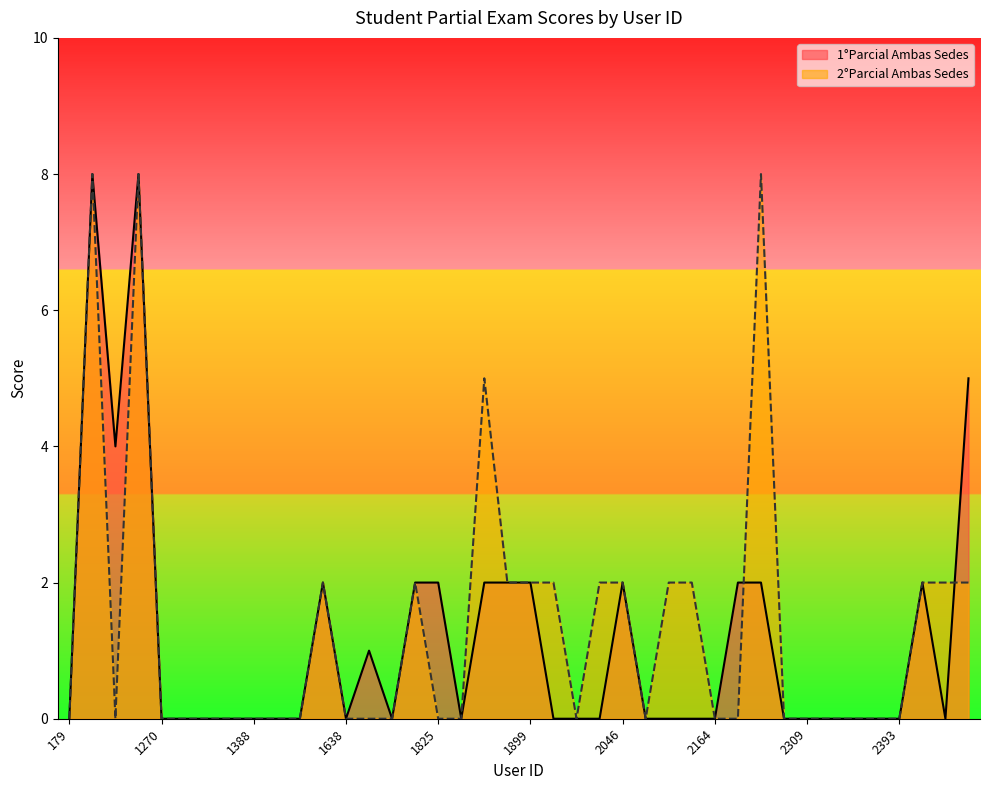

How many data points in 2°Parcial Ambas Sedes are above 0?

16